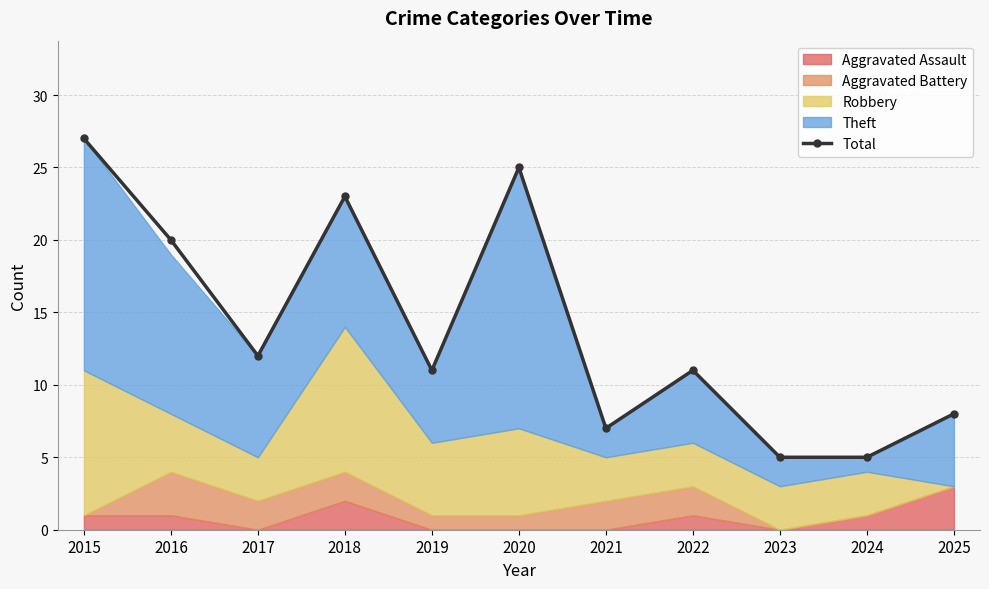

What is the value of the 9th point from the left?

5